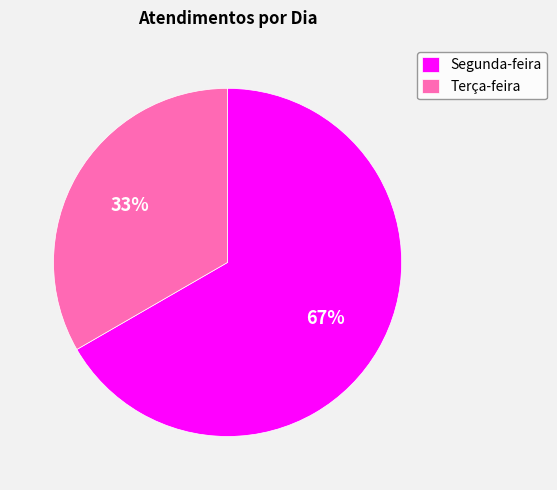

How many slices are in this pie chart?

2